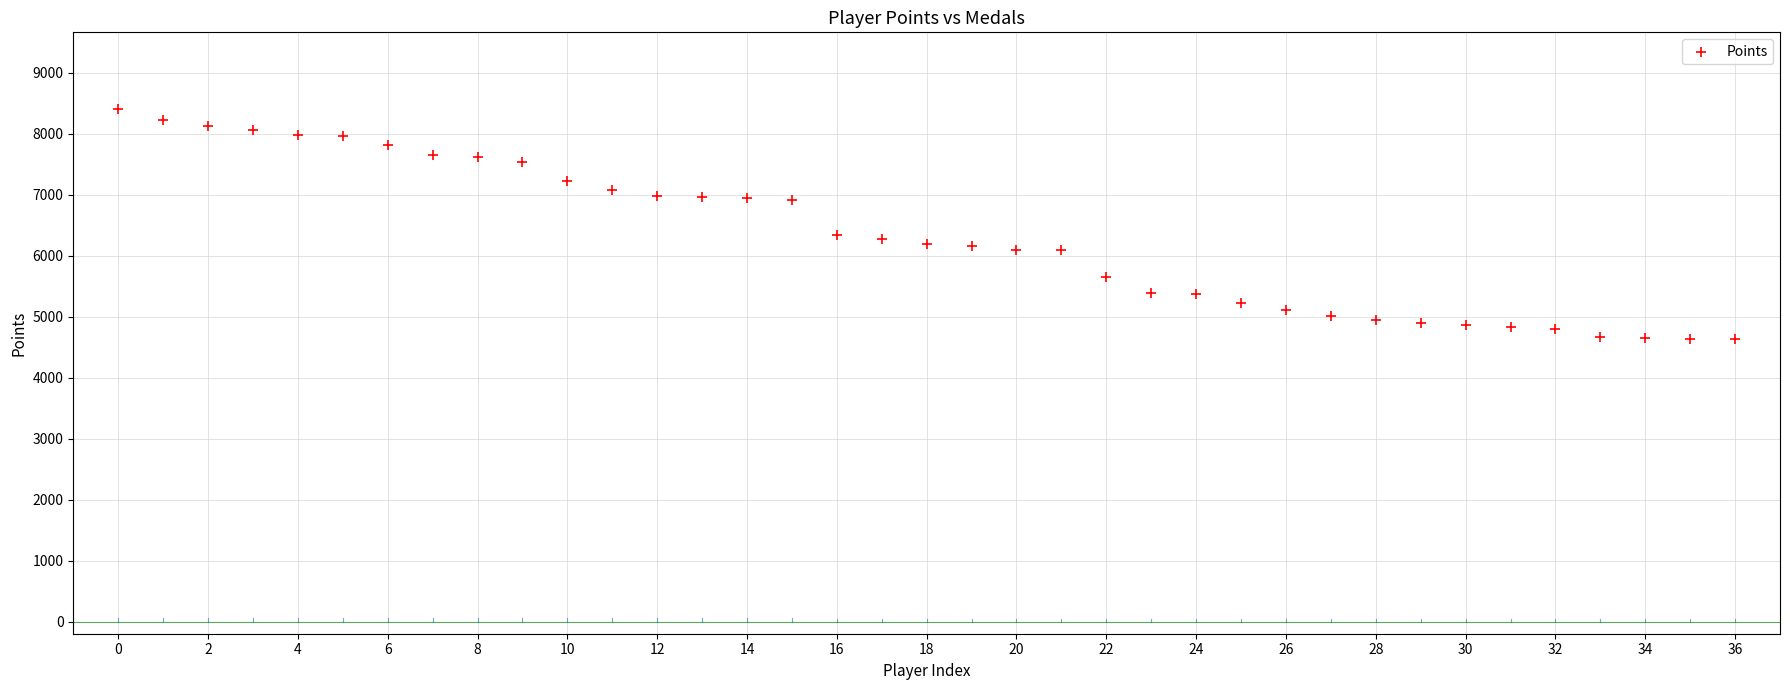

What is the range of Y values (max minus min)?

3776